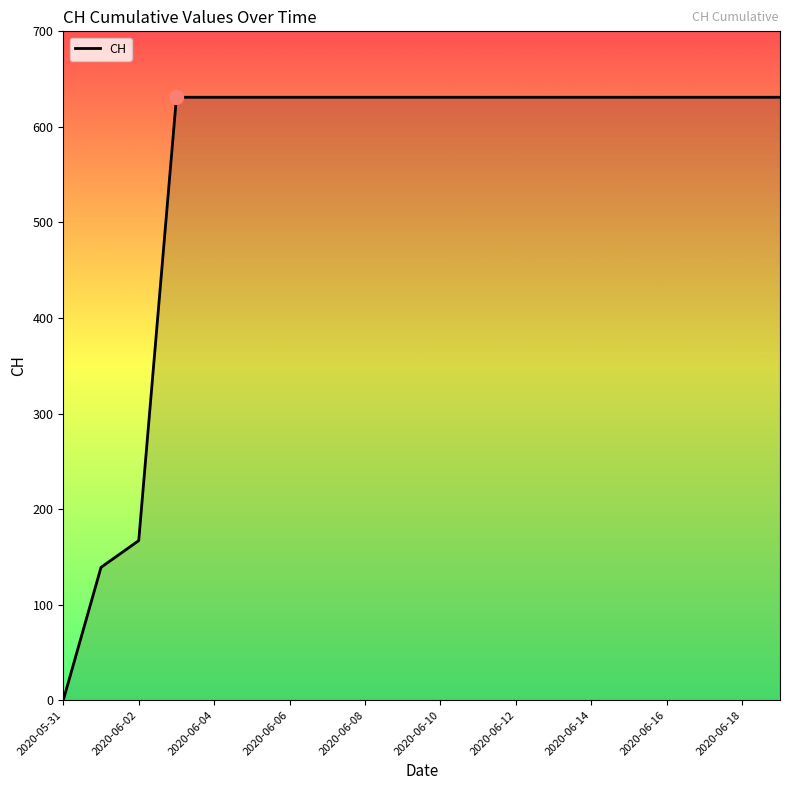

What is the greatest value displayed?

631